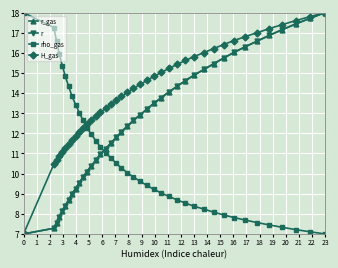

Rank the series by their maximum value, from highest to lowest.

r_gas, r, rho_gas, H_gas